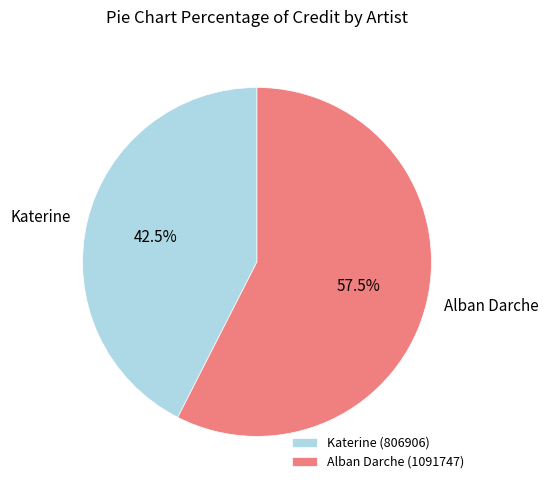

Between Katerine and Alban Darche, which is larger?

Alban Darche